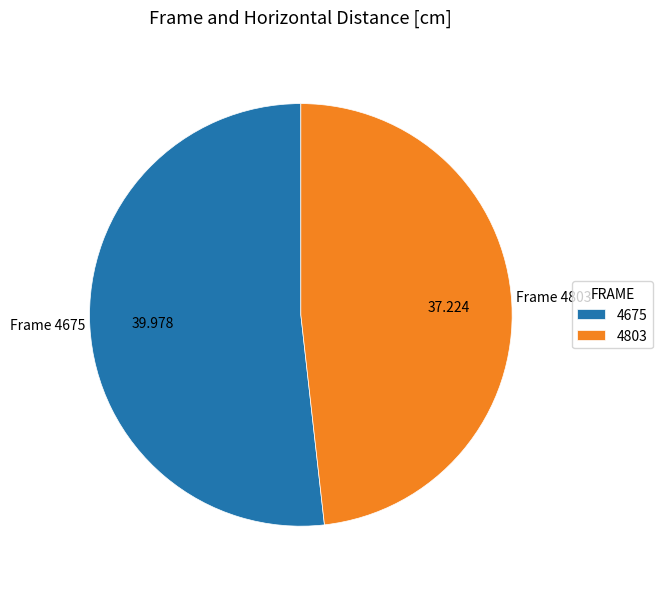

Which category has the biggest portion of the pie?

4675